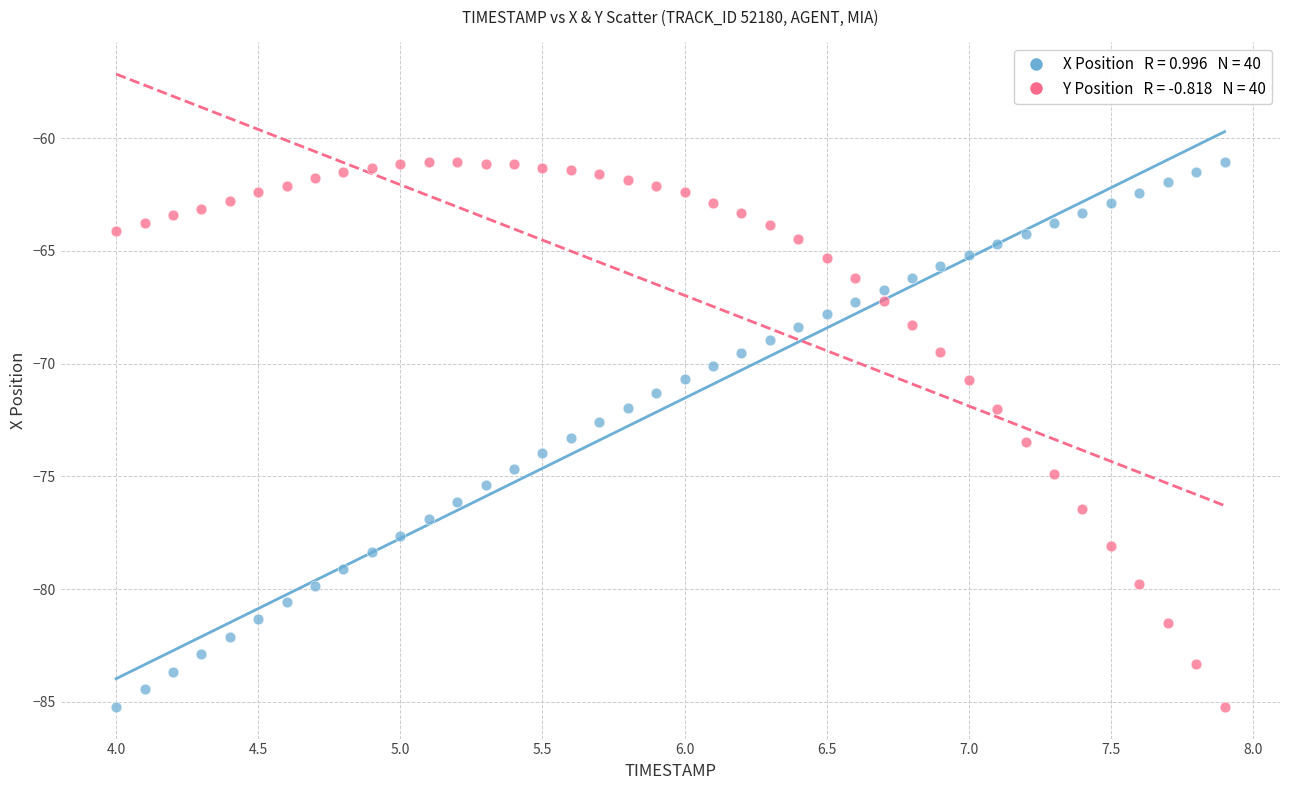

Across all data points, what is the range of X values (max minus min)?

3.9